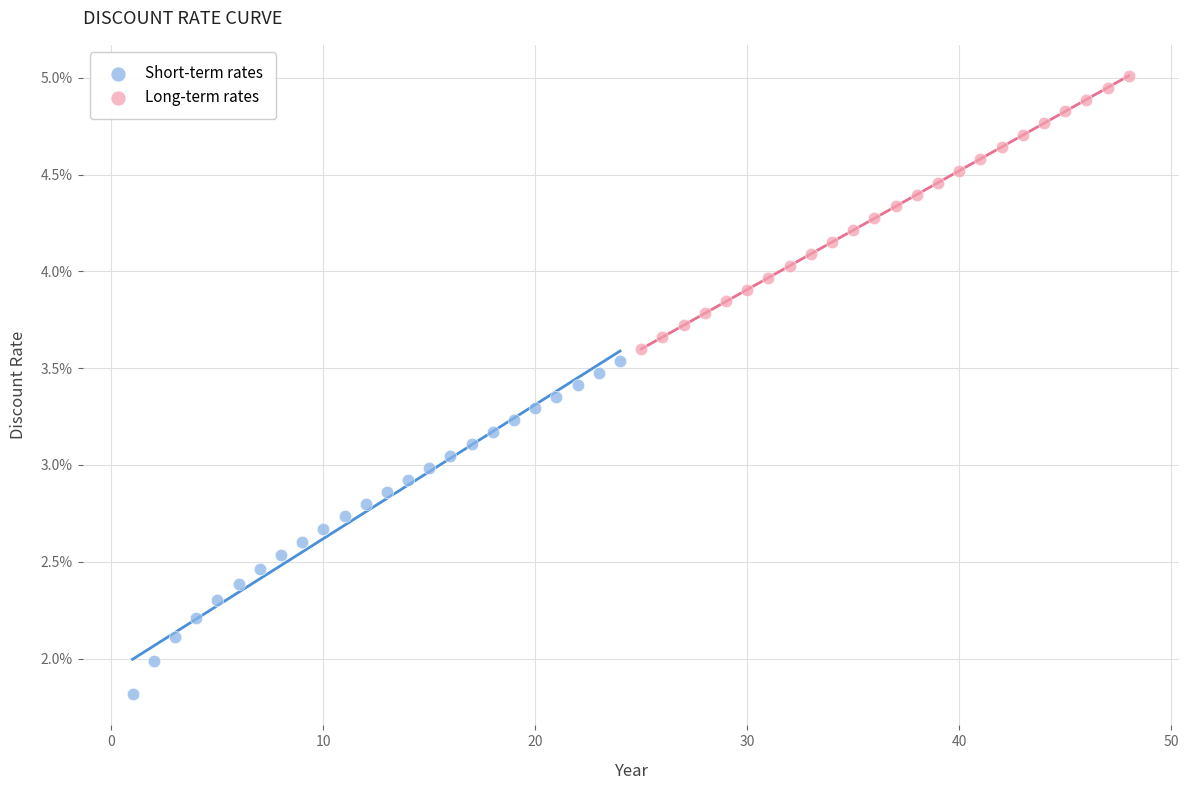

What are all the series names shown in the legend?

Short-term rates, Long-term rates